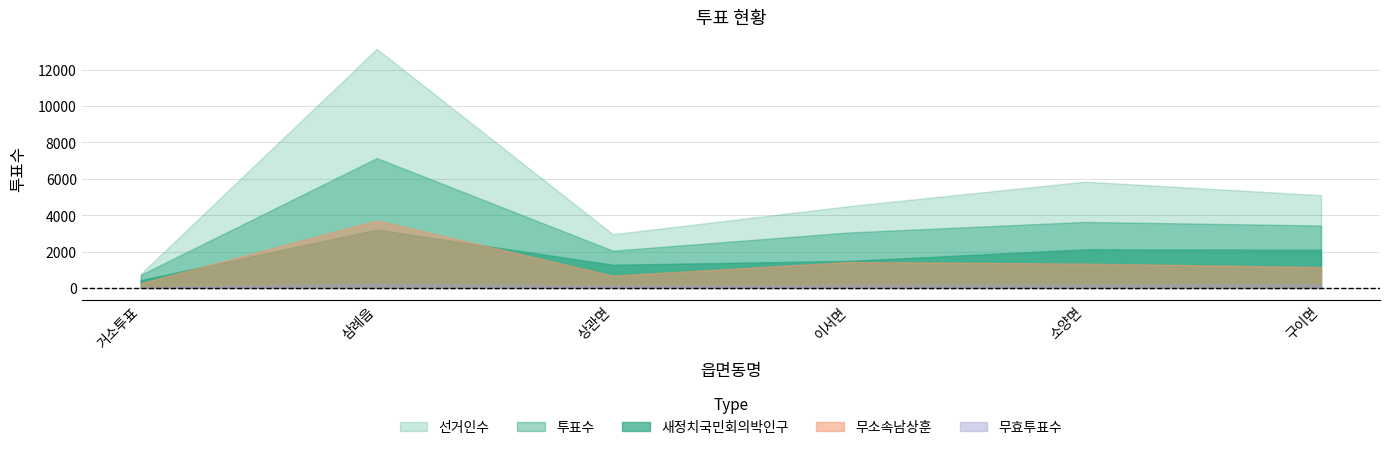

True or false: 무효투표수 and 무소속남상훈 cross at least once.

False